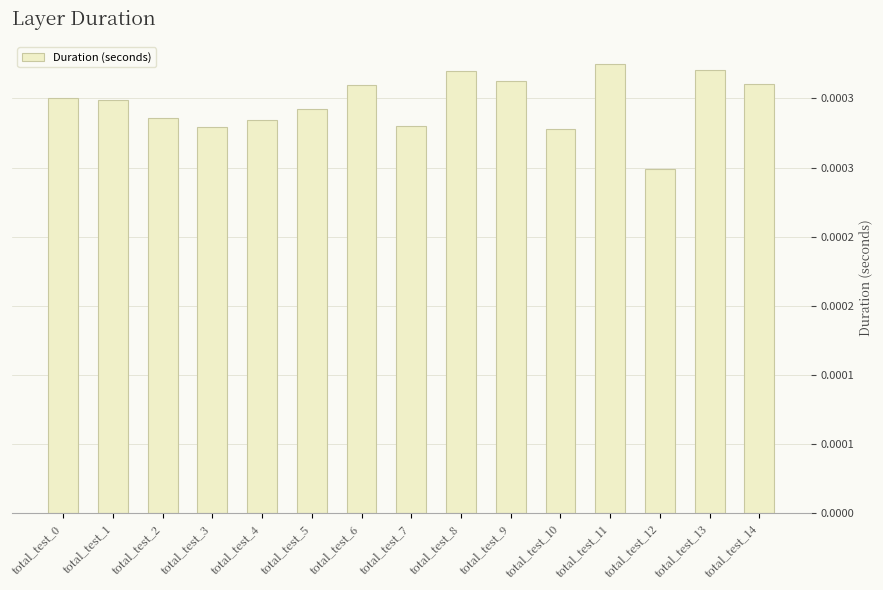

List the labels in order of value, smallest first.

total_test_12, total_test_10, total_test_3, total_test_7, total_test_4, total_test_2, total_test_5, total_test_1, total_test_0, total_test_6, total_test_14, total_test_9, total_test_8, total_test_13, total_test_11